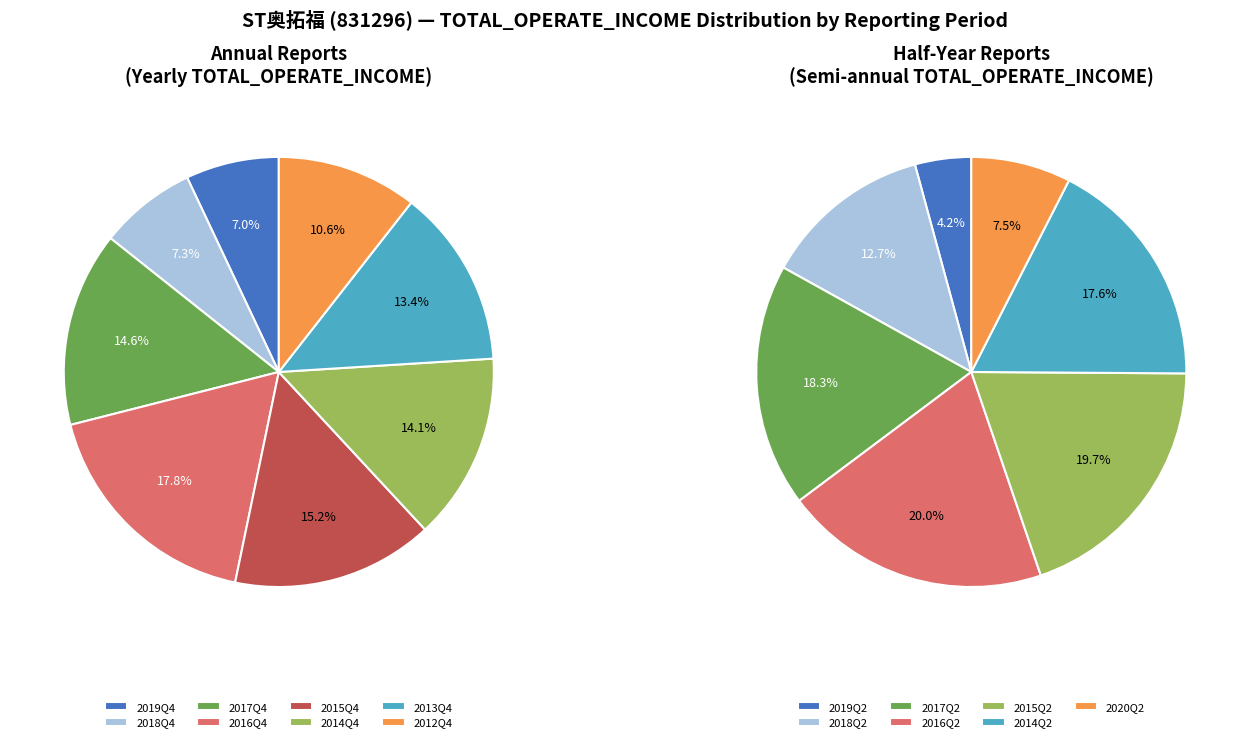

What is the change in value from 2018Q4 to 2012Q4?

+15176663.1